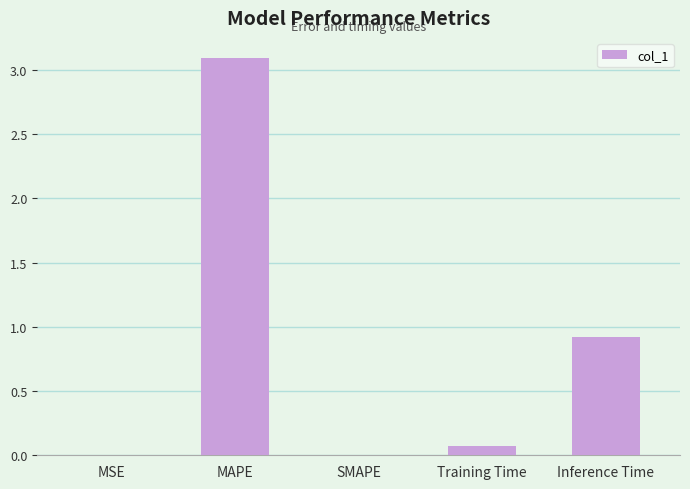

What is the sum of the values at Training Time and Inference Time?

1.0